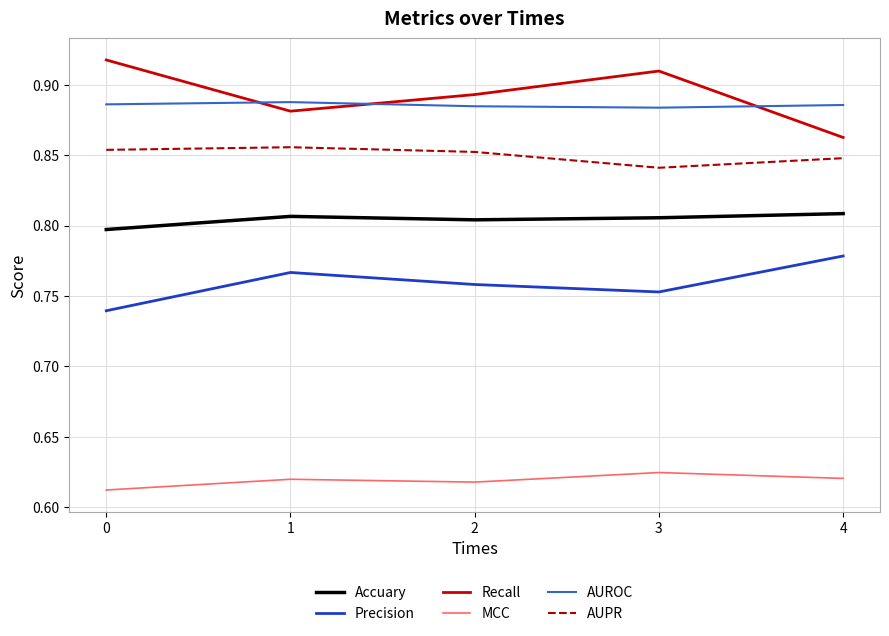

Rank the categories by Recall value from lowest to highest.

4, 1, 2, 3, 0